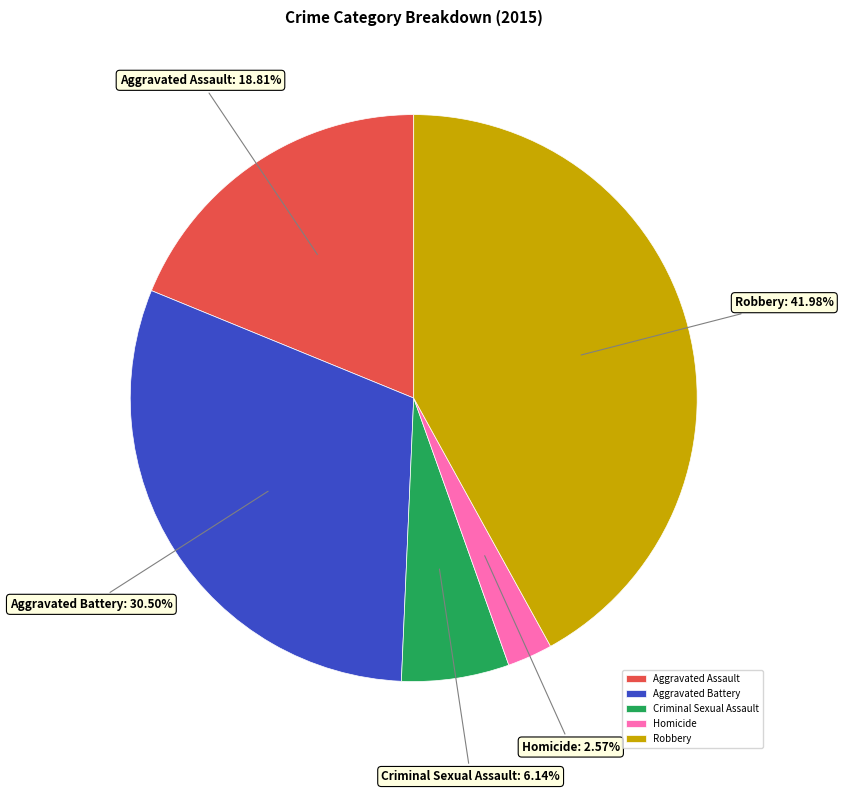

To the nearest percent, what portion does Aggravated Assault represent?

19%